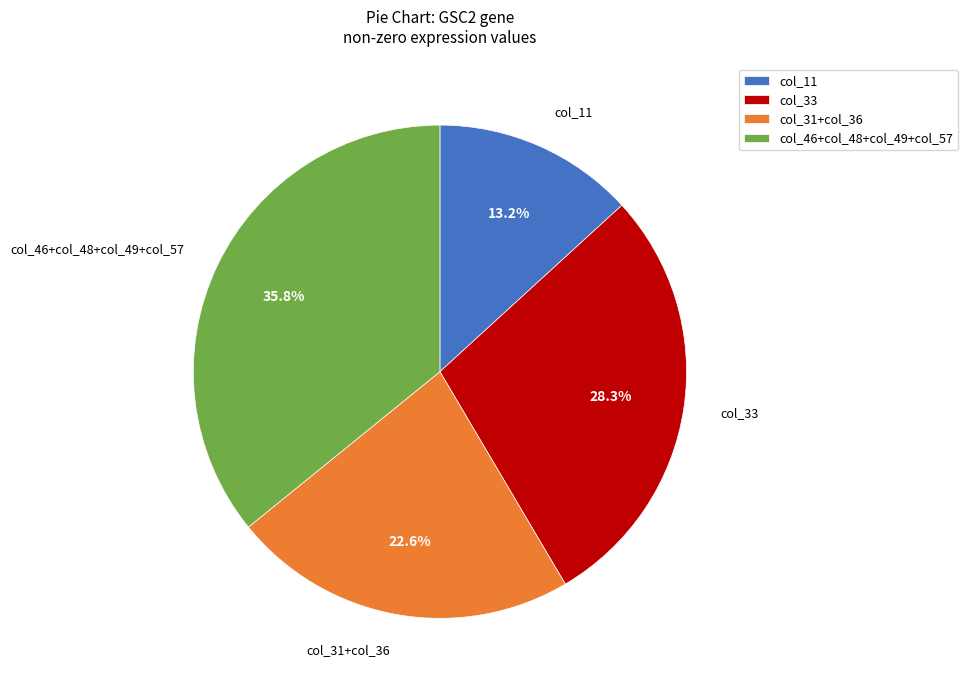

What percentage do col_31+col_36 and col_46+col_48+col_49+col_57 together represent?

58.5%